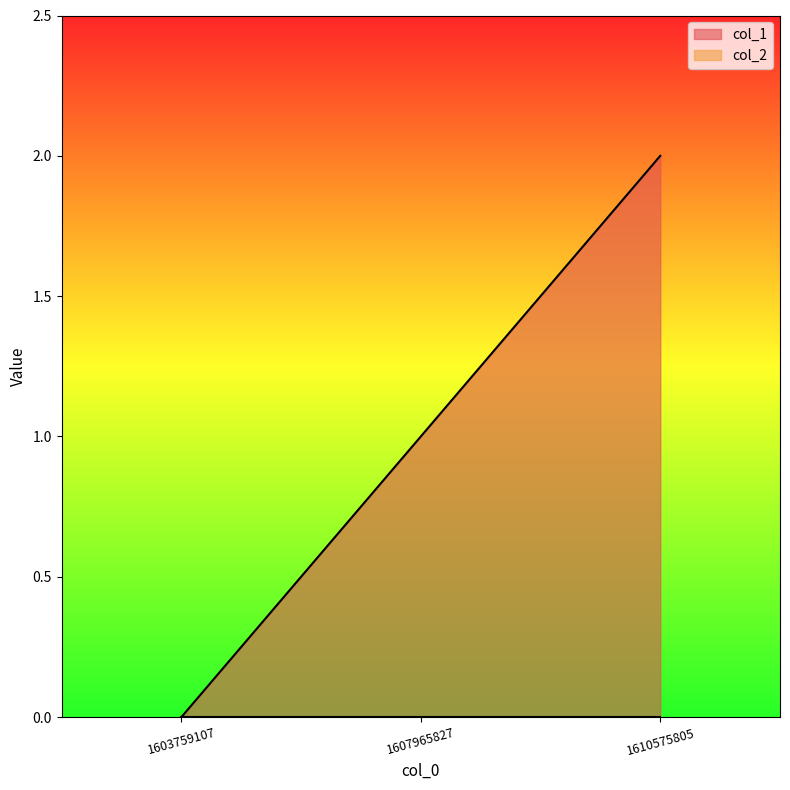

List the labels in order of value, smallest first.

1603759107, 1607965827, 1610575805